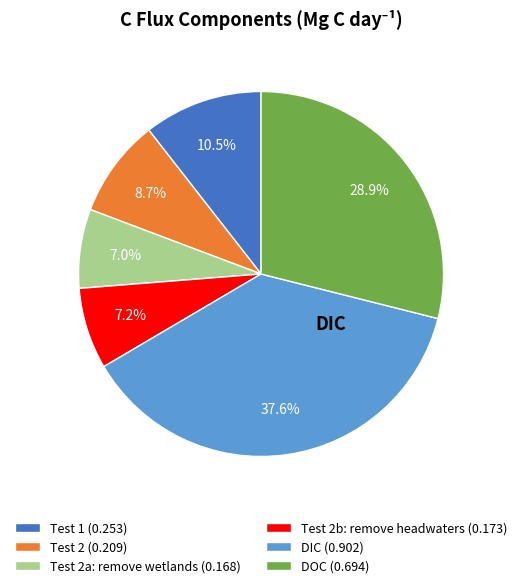

Which category has the smallest portion of the pie?

Test 2a: remove wetlands